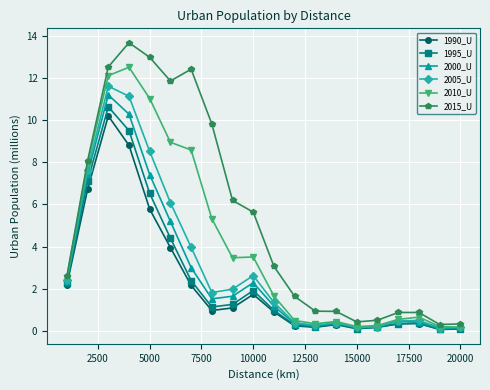

What is the difference between the second highest and second lowest values in the 2010_U series?

11.9